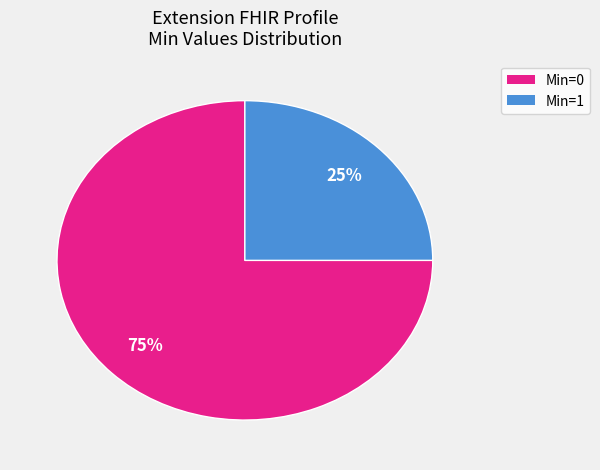

Is there any slice that represents more than half of the pie?

Yes